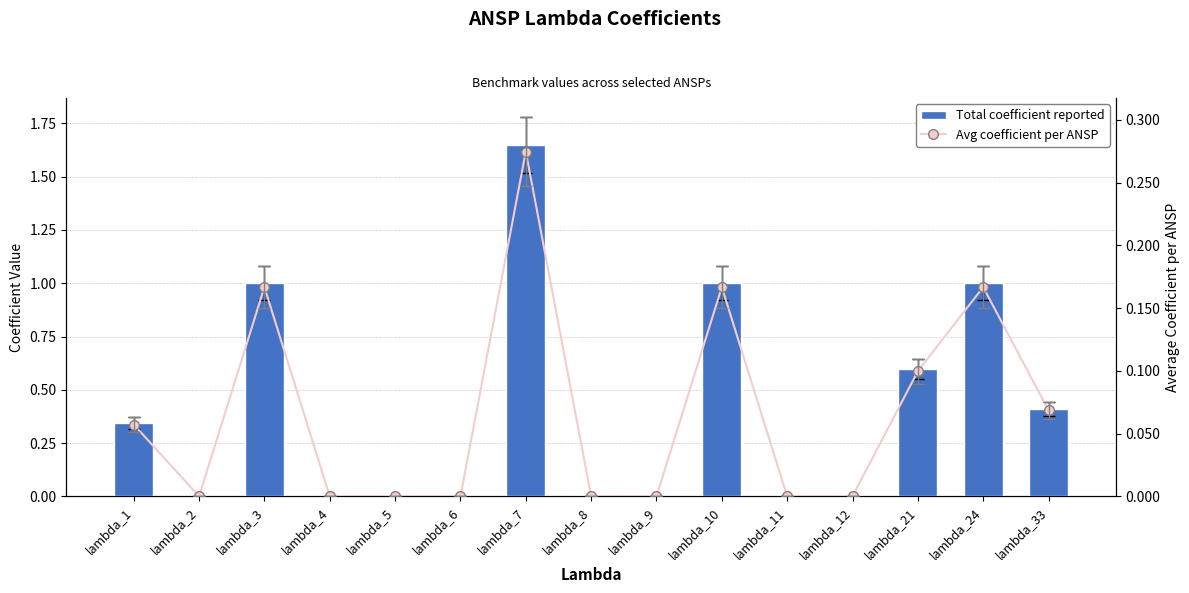

What is the difference between the maximum and second lowest values in the Avg coefficient per ANSP series?

0.3